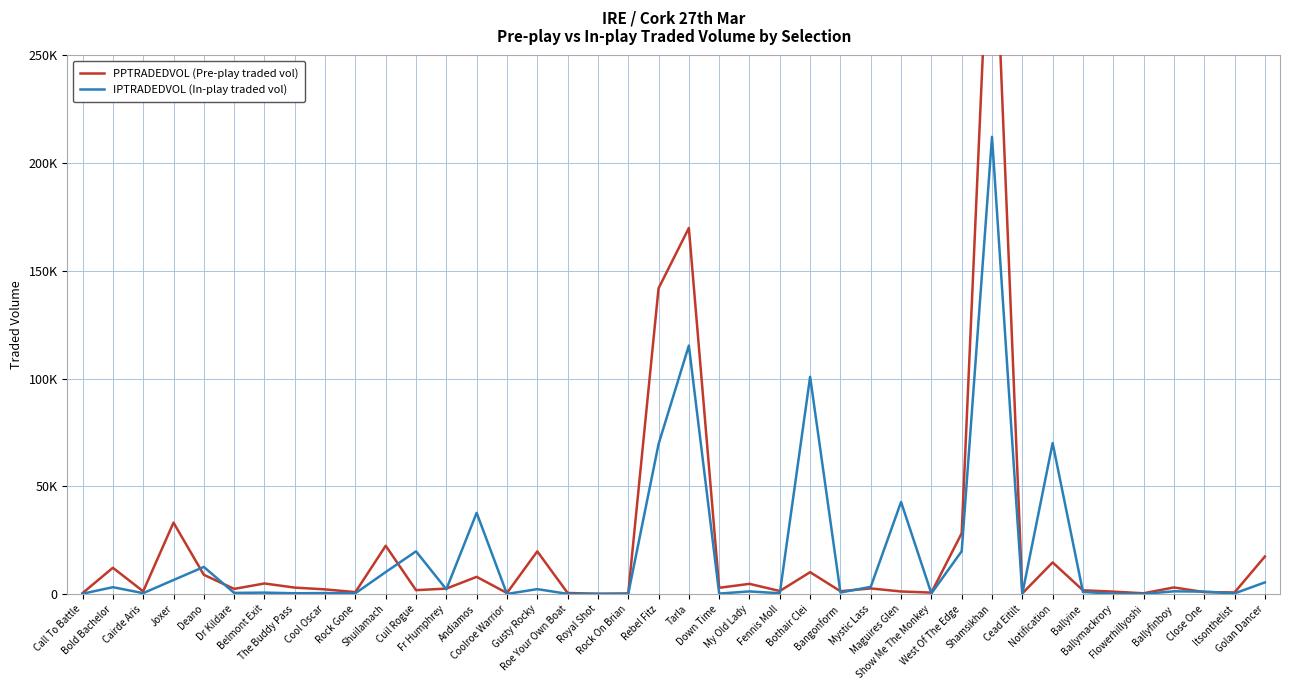

What is the difference between the maximum and minimum values in the IPTRADEDVOL (In-play traded vol) series?

212214.7